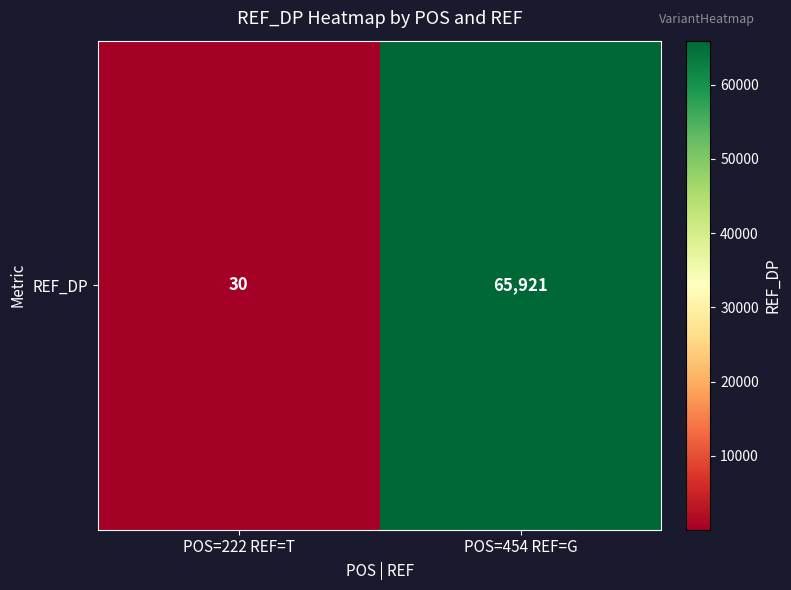

Rank the categories by value from lowest to highest.

POS=222 REF=T, POS=454 REF=G